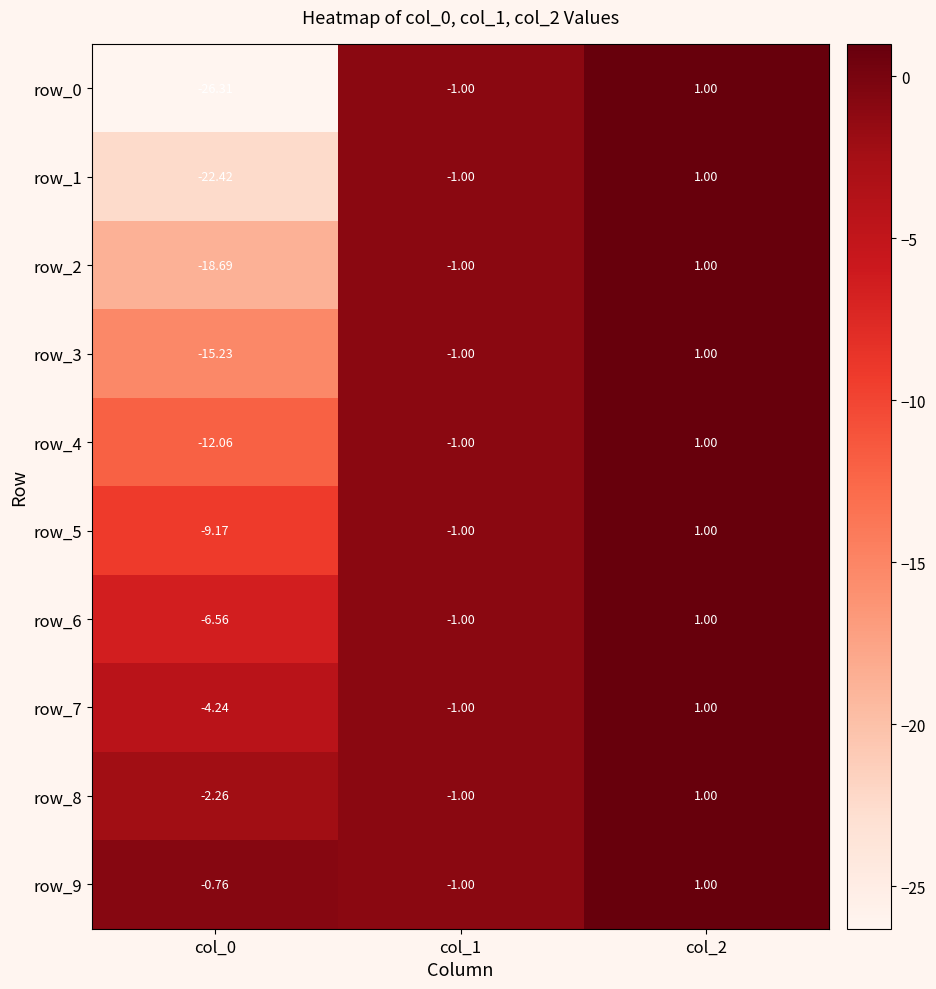

How many negative values does the row_2 series have?

2